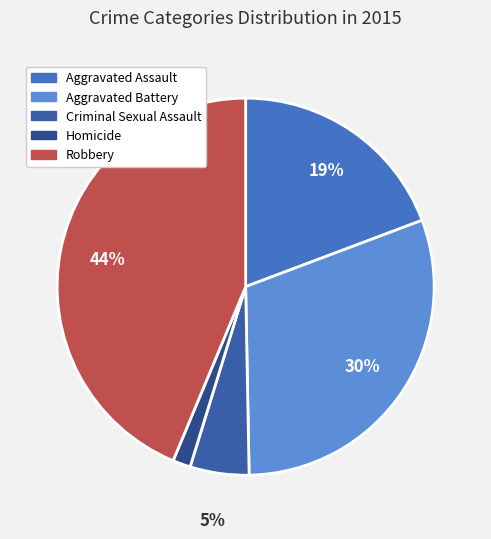

How many segments does this pie chart have?

5